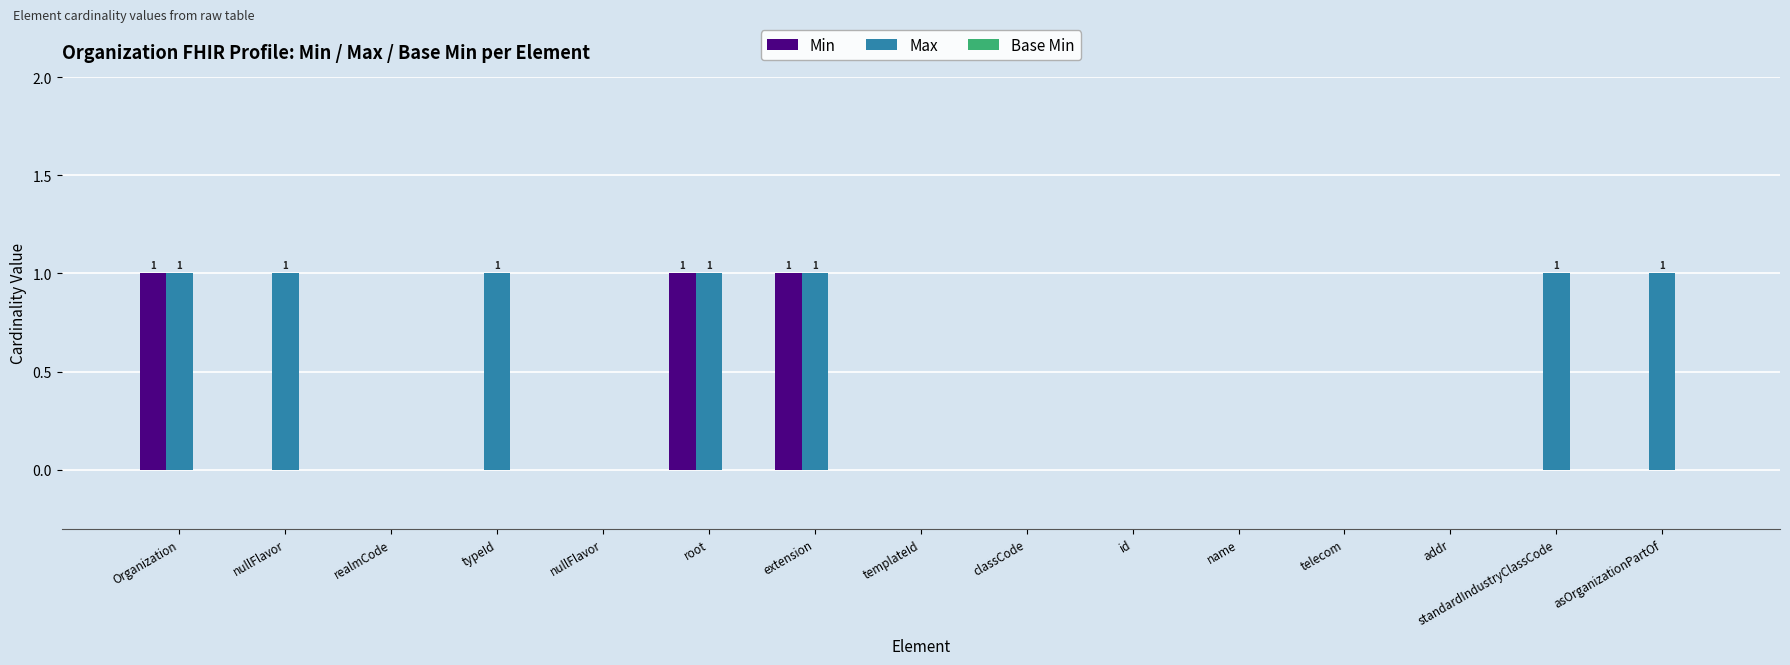

List the series in order of their peak value, highest first.

Min, Max, Base Min